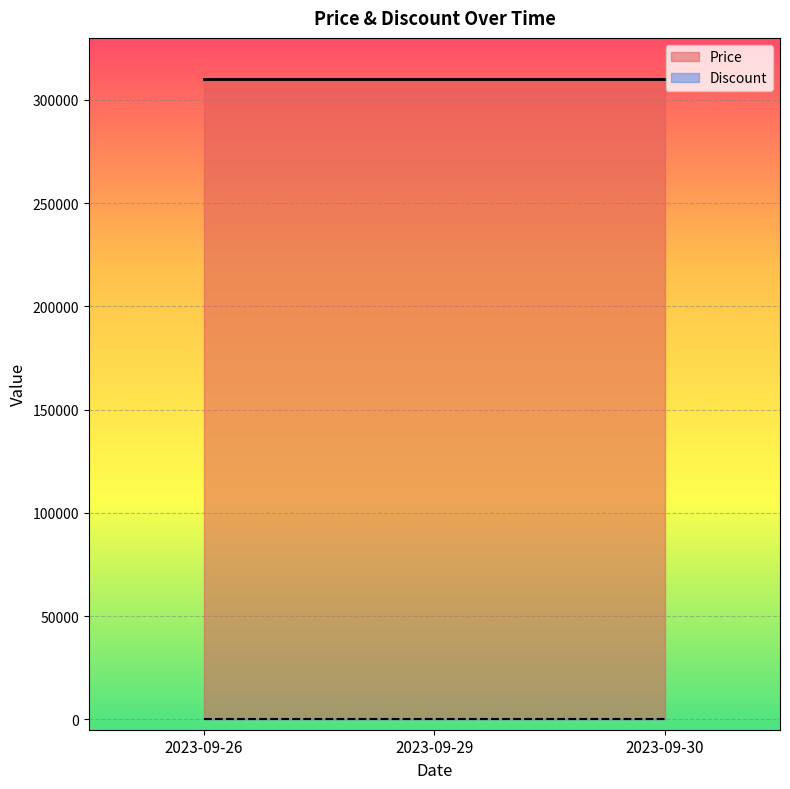

The Discount series shows 0 at 2023-09-26. True or false?

True